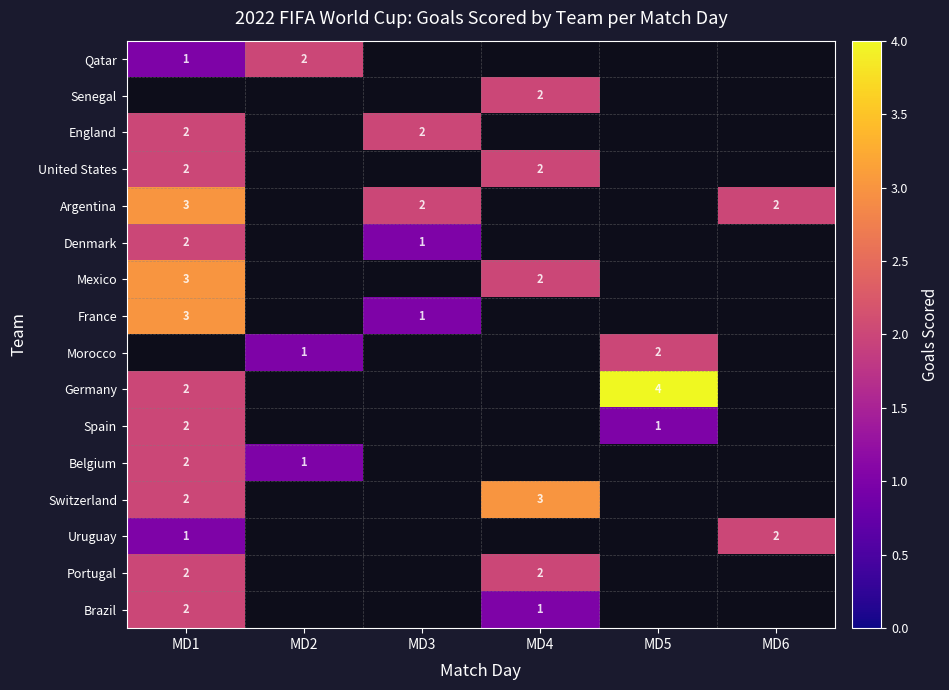

The value of Portugal at MD4 is 0. True or false?

False